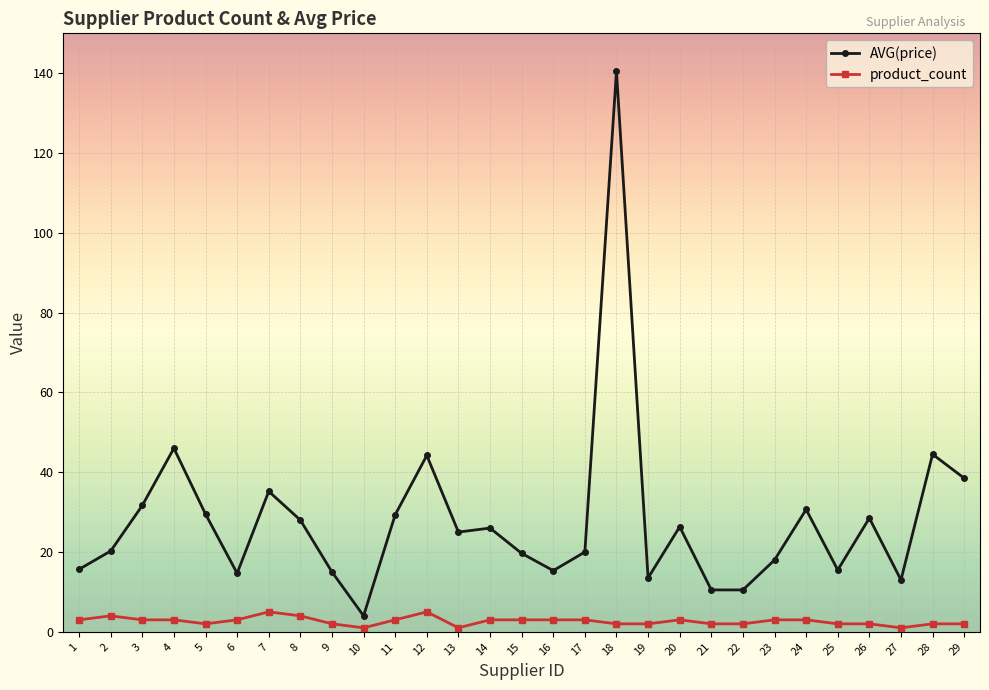

Which series changed the most between 8 and 19?

AVG(price)